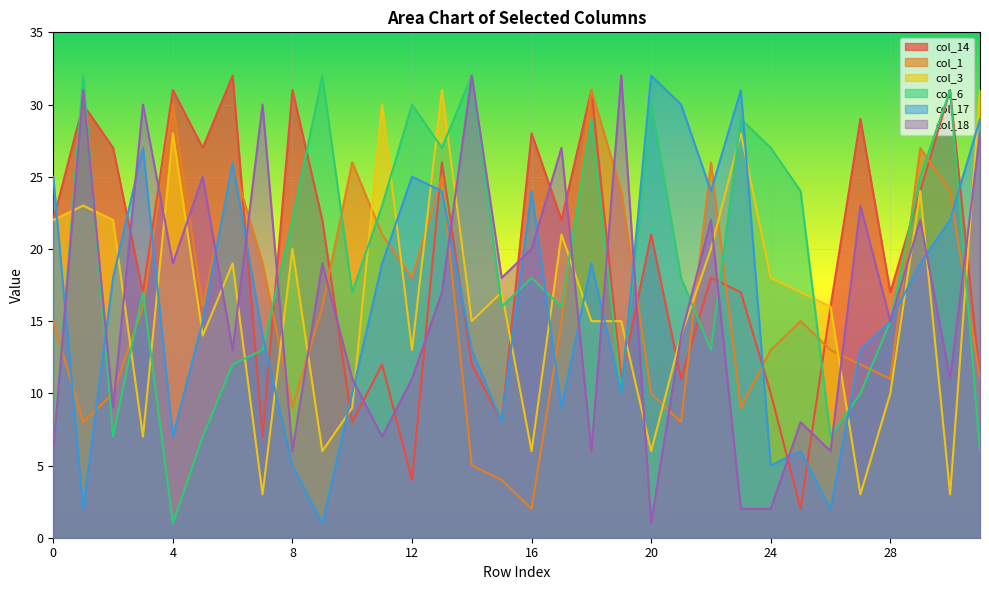

Where is the first local maximum for col_6?

1